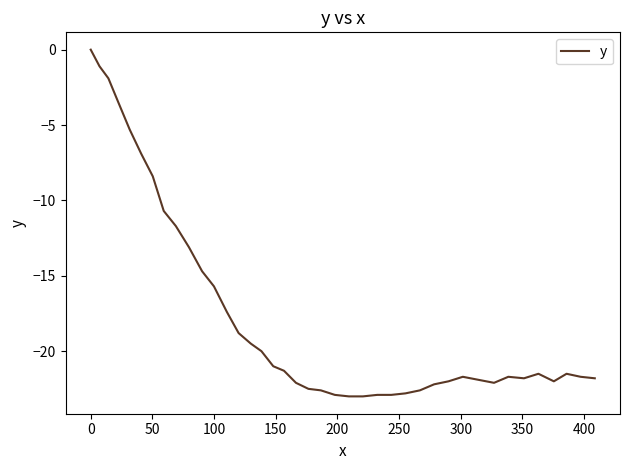

What is the difference between the maximum and minimum values?

23.0